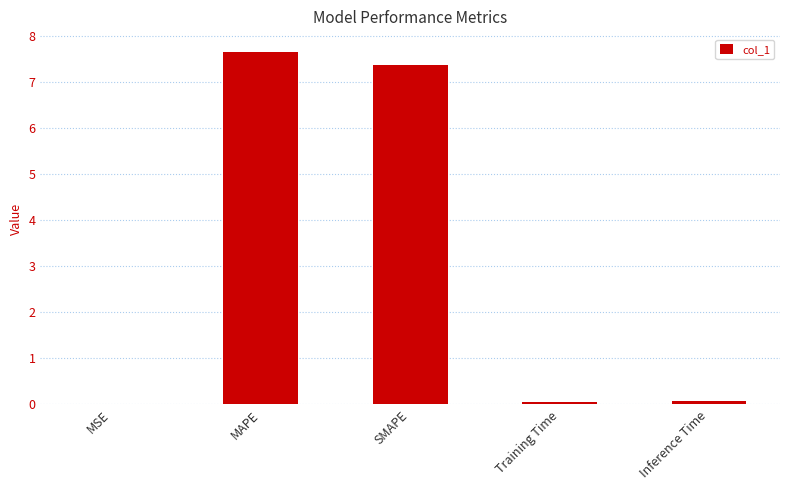

What is the approximate value at Inference Time?

0.1